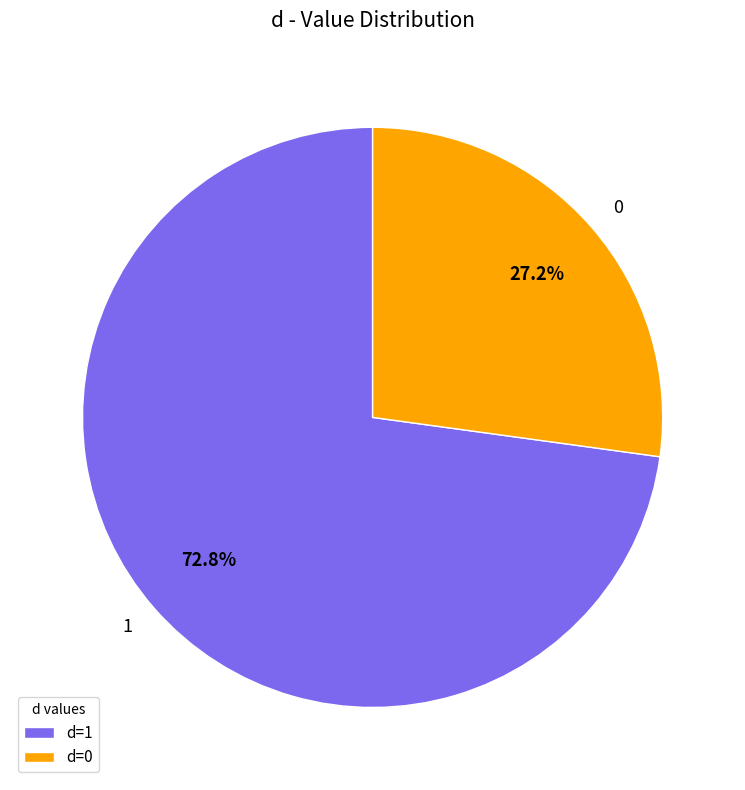

Rank the categories by value from lowest to highest.

0, 1